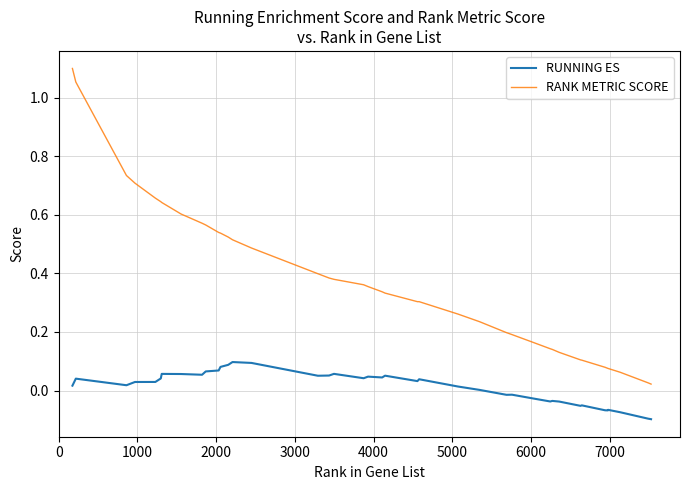

True or false: RUNNING ES and RANK METRIC SCORE cross at least once.

False